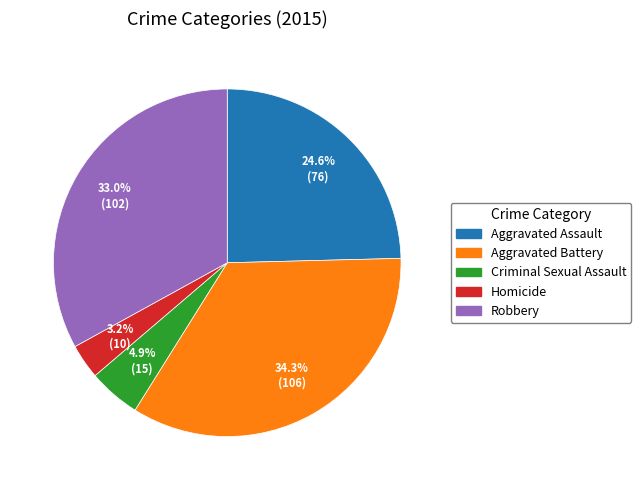

How many segments does this pie chart have?

5